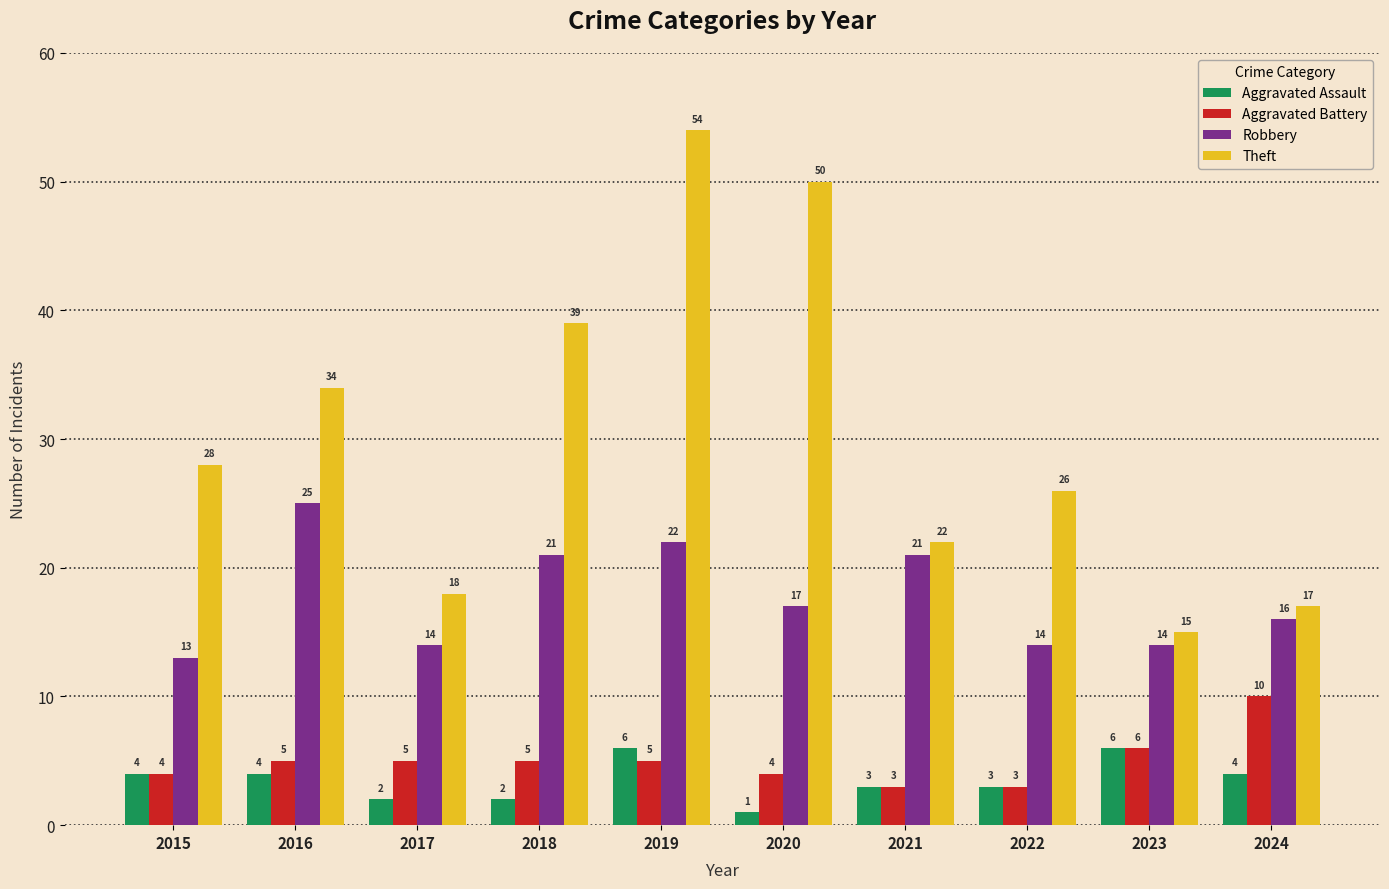

Which category has the lowest value across all series?

2020